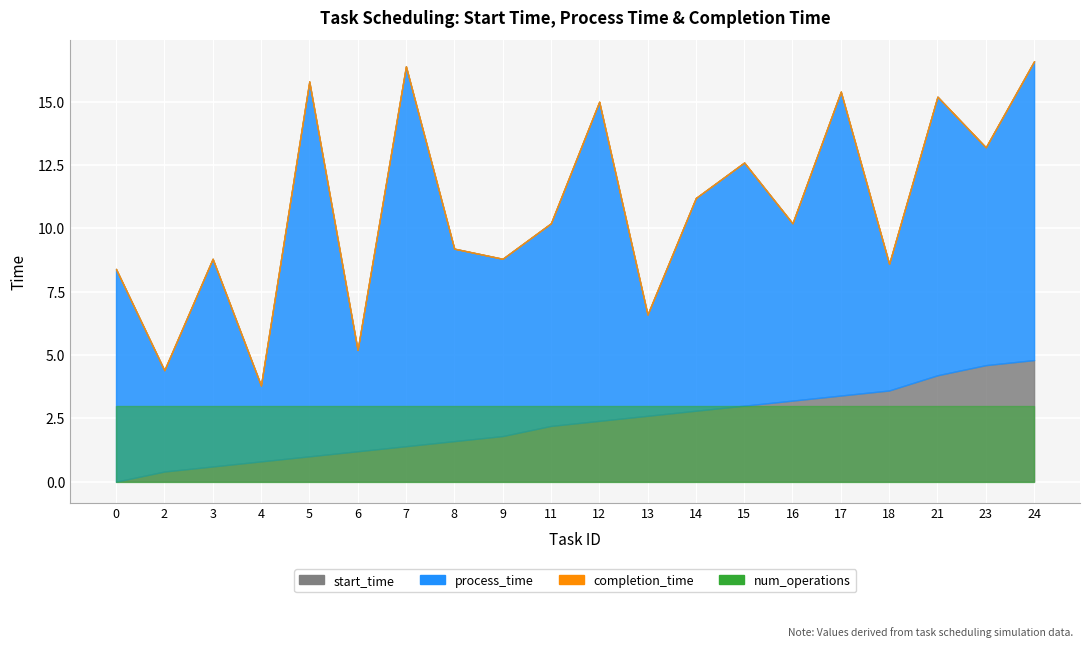

What are all the series names shown in the legend?

start_time, process_time, completion_time, num_operations